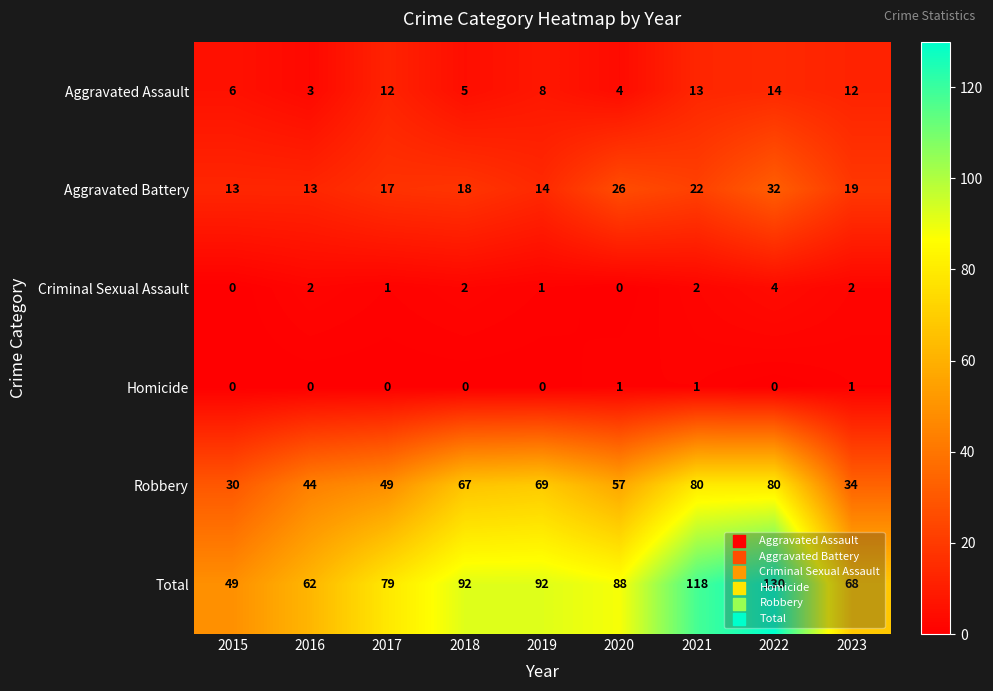

What is the sum of the Robbery values at 2021 and 2016?

124